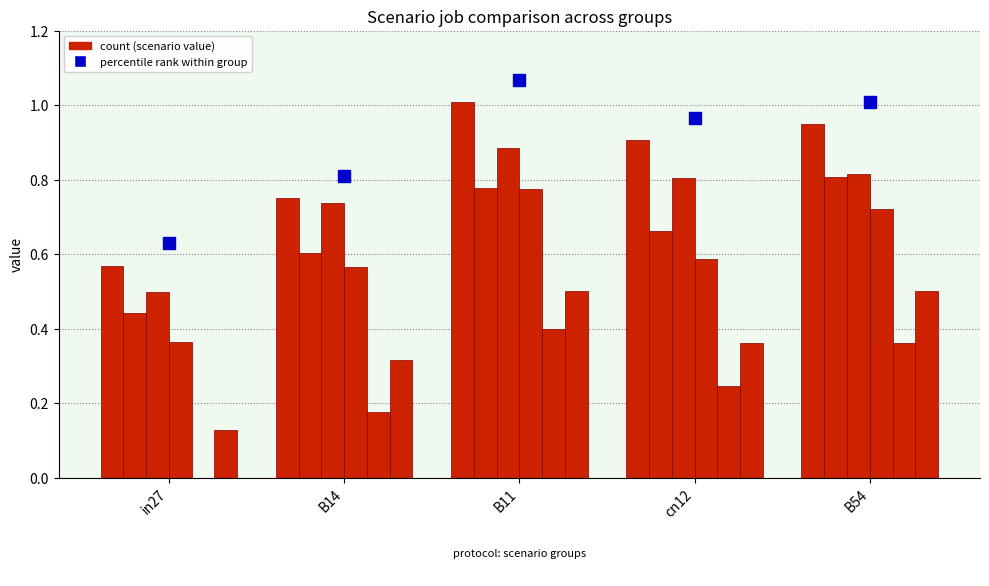

What is the total value across all series at B11?

4.3